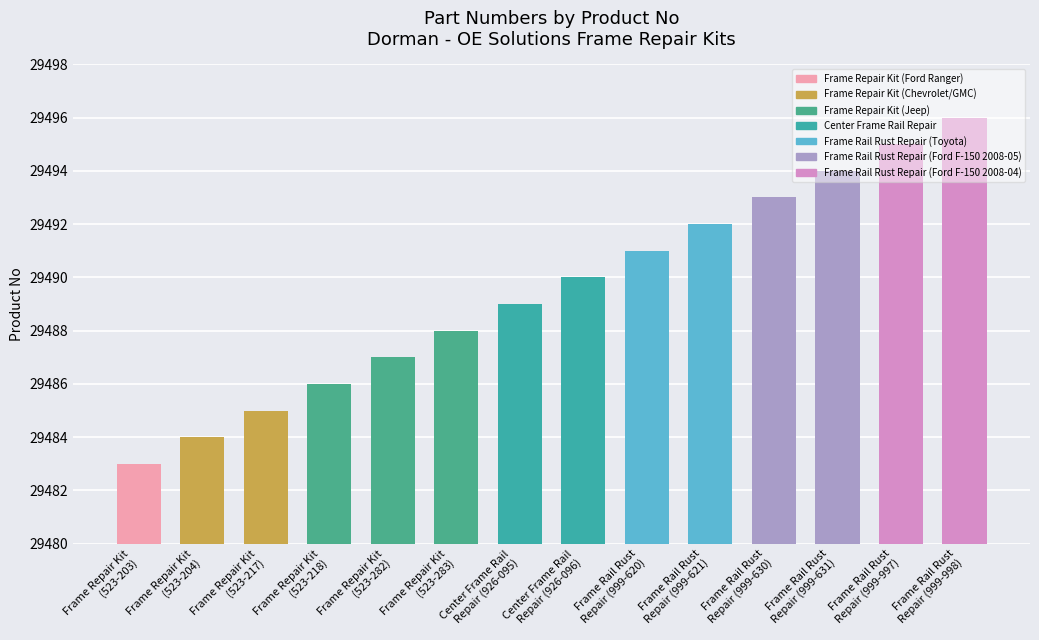

Rank the categories by value from lowest to highest.

Frame Repair Kit
(523-203), Frame Repair Kit
(523-204), Frame Repair Kit
(523-217), Frame Repair Kit
(523-218), Frame Repair Kit
(523-282), Frame Repair Kit
(523-283), Center Frame Rail
Repair (926-095), Center Frame Rail
Repair (926-096), Frame Rail Rust
Repair (999-620), Frame Rail Rust
Repair (999-621), Frame Rail Rust
Repair (999-630), Frame Rail Rust
Repair (999-631), Frame Rail Rust
Repair (999-997), Frame Rail Rust
Repair (999-998)